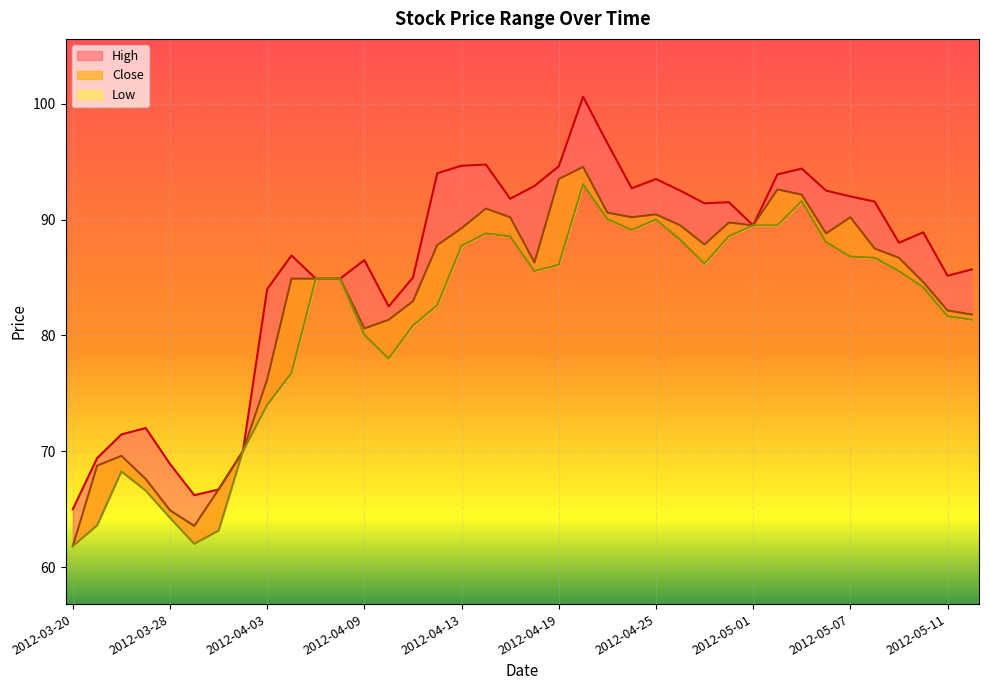

Reading left to right, extract all data points from this chart.

High: 2012-03-20=65.0	2012-03-23=69.4	2012-03-26=71.5	2012-03-27=72.0	2012-03-28=68.9	2012-03-29=66.2	2012-03-30=66.7	2012-04-02=70.0	2012-04-03=84.0	2012-04-04=86.9	2012-04-05=84.9	2012-04-06=84.9	2012-04-09=86.5	2012-04-10=82.5	2012-04-11=85.0	2012-04-12=94.0	2012-04-13=94.7	2012-04-16=94.8	2012-04-17=91.8	2012-04-18=92.9	2012-04-19=94.6	2012-04-20=100.6	2012-04-23=96.6	2012-04-24=92.7	2012-04-25=93.5	2012-04-26=92.5	2012-04-27=91.4	2012-04-30=91.5	2012-05-01=89.5	2012-05-02=93.9	2012-05-03=94.4	2012-05-04=92.5	2012-05-07=92.0	2012-05-08=91.5	2012-05-09=88.0	2012-05-10=88.9	2012-05-11=85.2	2012-05-14=85.7
Close: 2012-03-20=61.8	2012-03-23=68.8	2012-03-26=69.6	2012-03-27=67.6	2012-03-28=64.9	2012-03-29=63.5	2012-03-30=66.7	2012-04-02=70.0	2012-04-03=76.2	2012-04-04=84.9	2012-04-05=84.9	2012-04-06=84.9	2012-04-09=80.6	2012-04-10=81.3	2012-04-11=83.0	2012-04-12=87.8	2012-04-13=89.2	2012-04-16=91.0	2012-04-17=90.2	2012-04-18=86.3	2012-04-19=93.5	2012-04-20=94.5	2012-04-23=90.6	2012-04-24=90.2	2012-04-25=90.5	2012-04-26=89.5	2012-04-27=87.8	2012-04-30=89.8	2012-05-01=89.5	2012-05-02=92.6	2012-05-03=92.2	2012-05-04=88.8	2012-05-07=90.2	2012-05-08=87.5	2012-05-09=86.7	2012-05-10=84.6	2012-05-11=82.2	2012-05-14=81.8
Low: 2012-03-20=61.8	2012-03-23=63.6	2012-03-26=68.2	2012-03-27=66.6	2012-03-28=64.2	2012-03-29=62.0	2012-03-30=63.1	2012-04-02=70.0	2012-04-03=74.0	2012-04-04=76.8	2012-04-05=84.9	2012-04-06=84.9	2012-04-09=80.0	2012-04-10=78.0	2012-04-11=80.8	2012-04-12=82.6	2012-04-13=87.8	2012-04-16=88.8	2012-04-17=88.5	2012-04-18=85.5	2012-04-19=86.1	2012-04-20=93.0	2012-04-23=90.0	2012-04-24=89.1	2012-04-25=90.0	2012-04-26=88.2	2012-04-27=86.2	2012-04-30=88.5	2012-05-01=89.5	2012-05-02=89.5	2012-05-03=91.6	2012-05-04=88.0	2012-05-07=86.8	2012-05-08=86.7	2012-05-09=85.5	2012-05-10=84.2	2012-05-11=81.7	2012-05-14=81.3